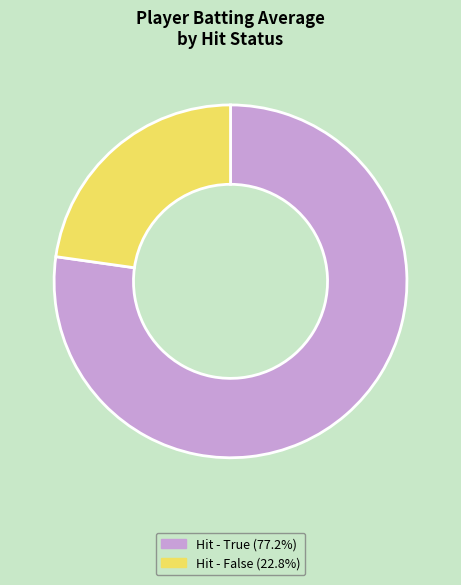

Is there any slice that represents more than half of the pie?

Yes